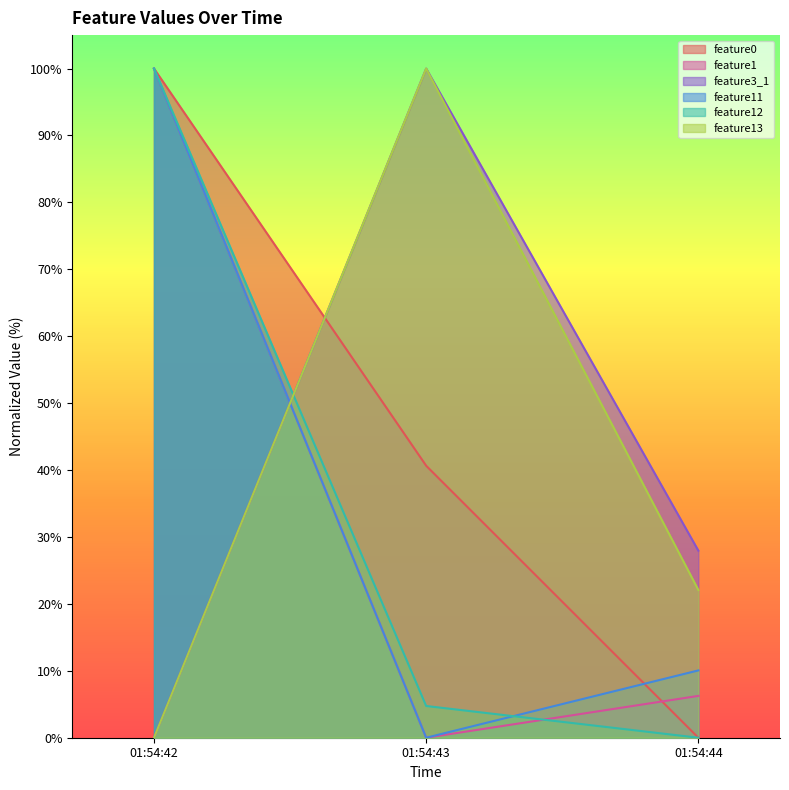

The feature13 series shows 33.3 at 2020-09-24 01:54:44. True or false?

False